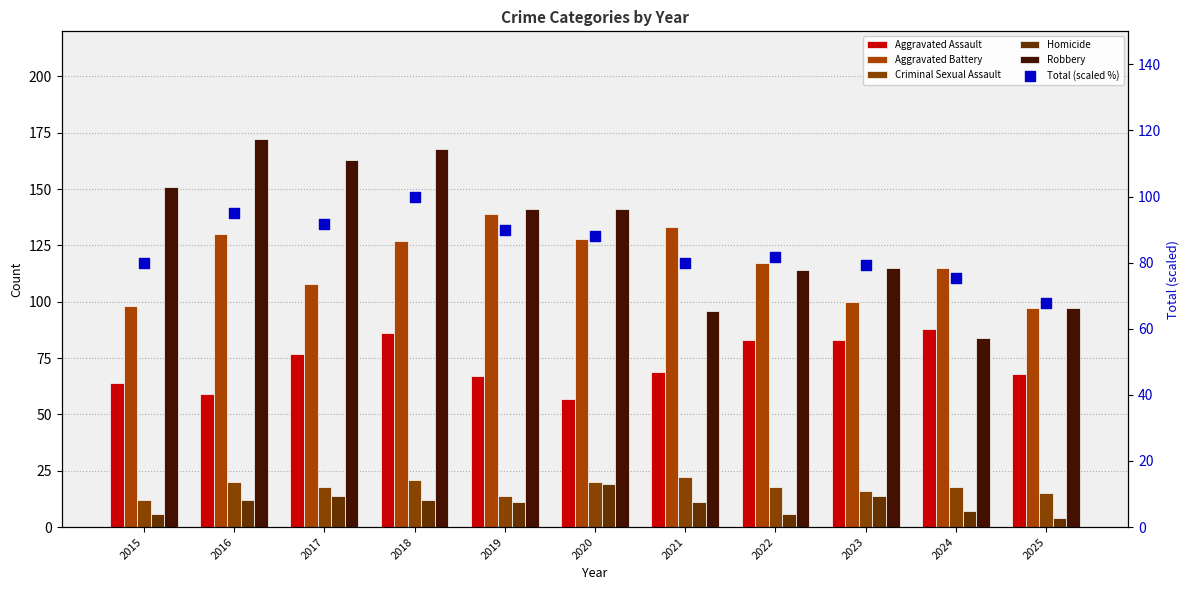

What are all the series names shown in the legend?

Aggravated Assault, Aggravated Battery, Criminal Sexual Assault, Homicide, Robbery, Total (scaled %)